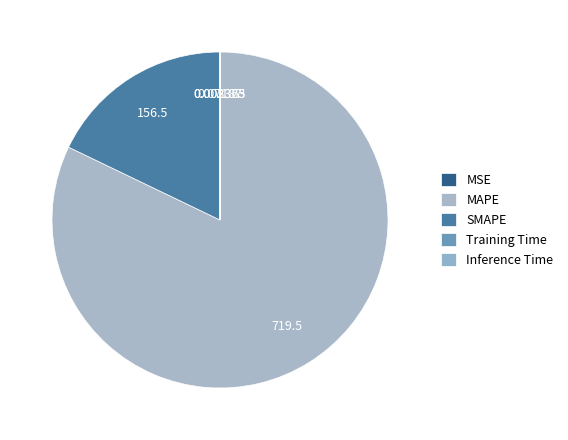

Is it true that Training Time is 1% of the pie?

False